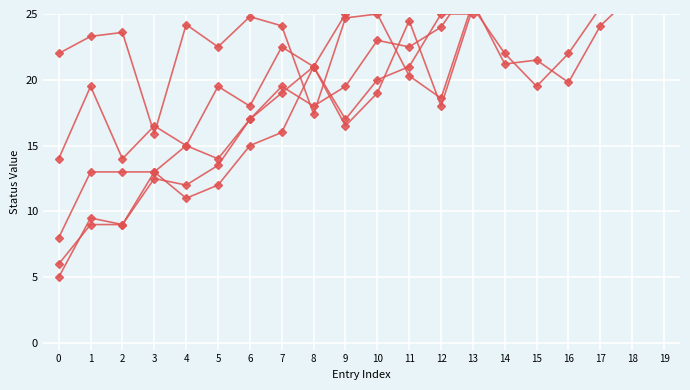

At which category is the sum across all series the highest?

19